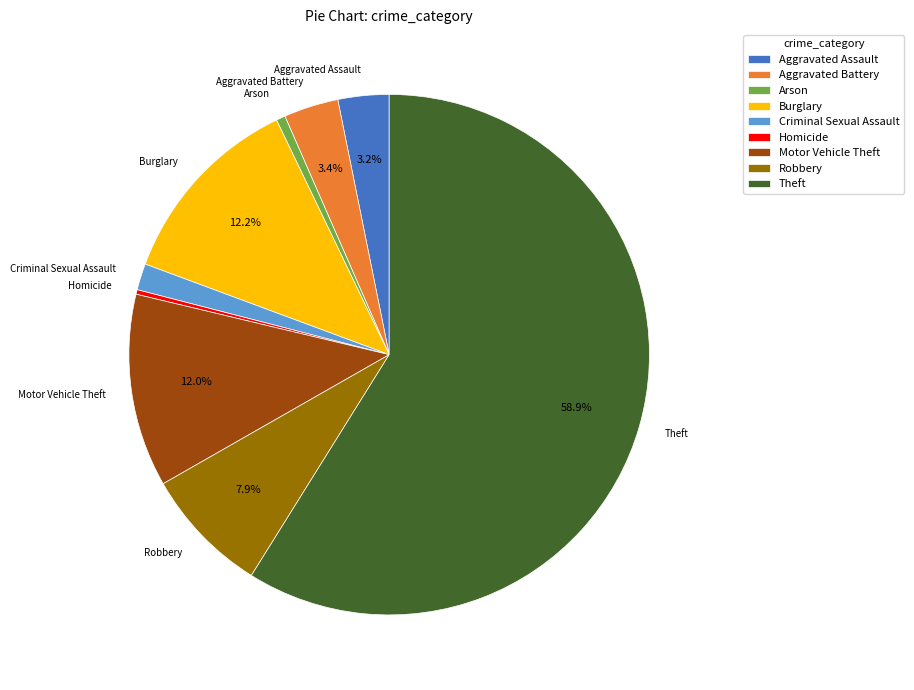

Count the number of slices in the pie.

9